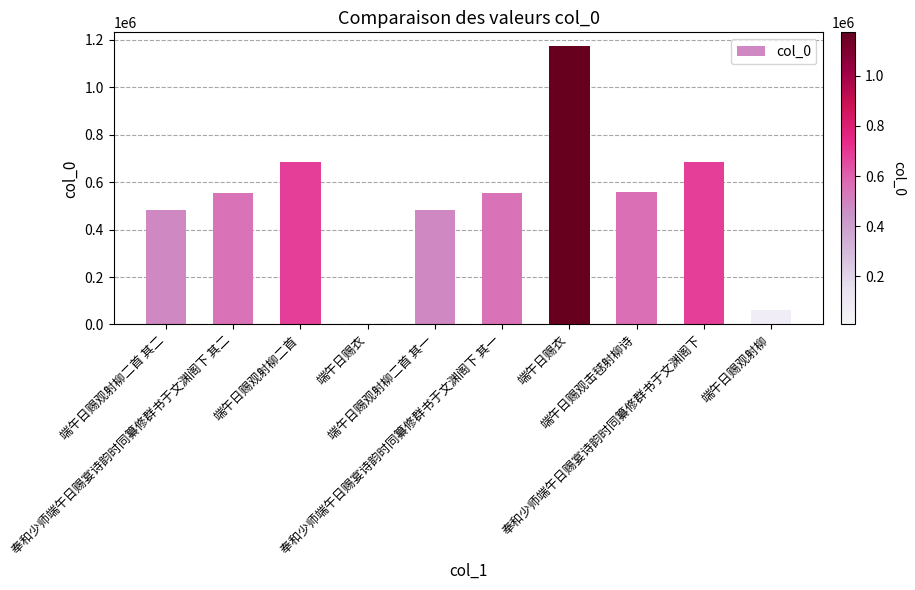

How many categories are shown in the chart?

10